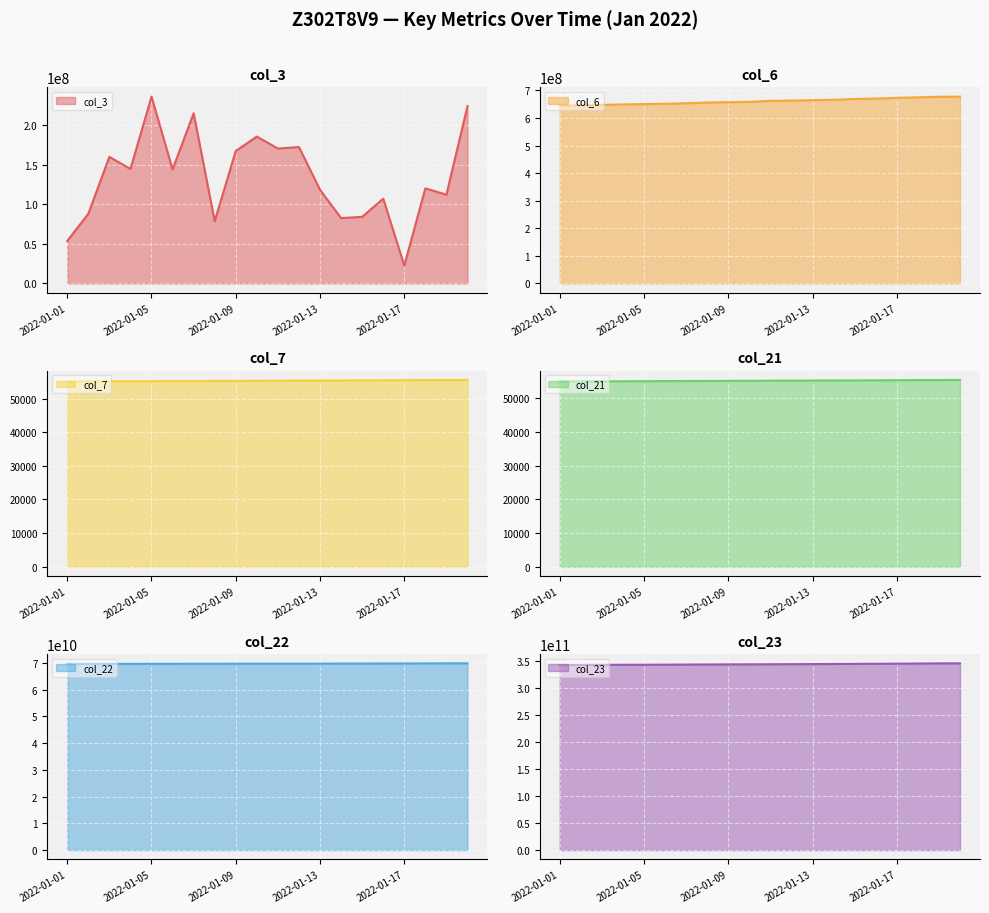

Which series has the largest total across all categories?

col_23